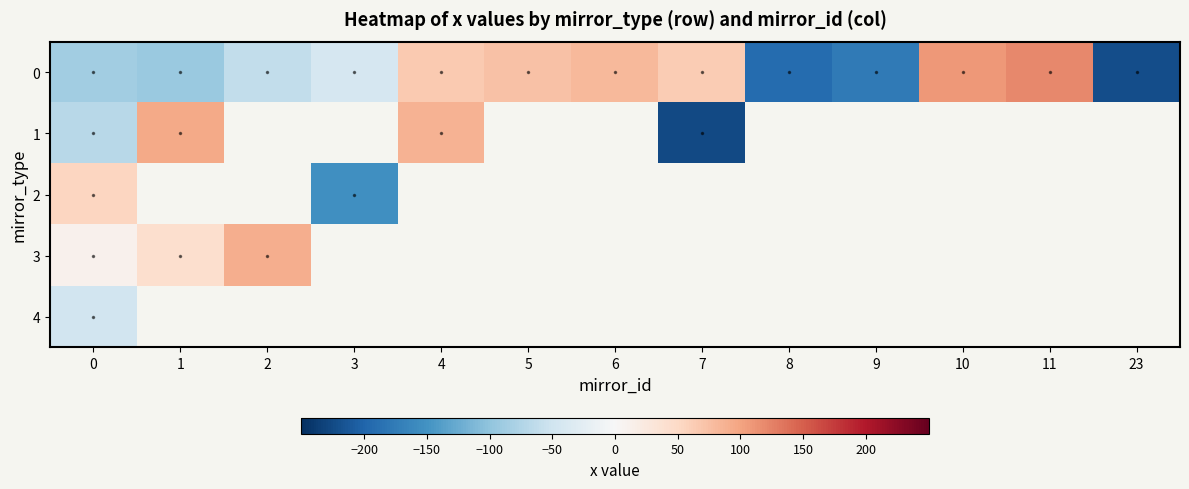

List the series in order of their peak value, highest first.

0, 1, 3, 2, 4